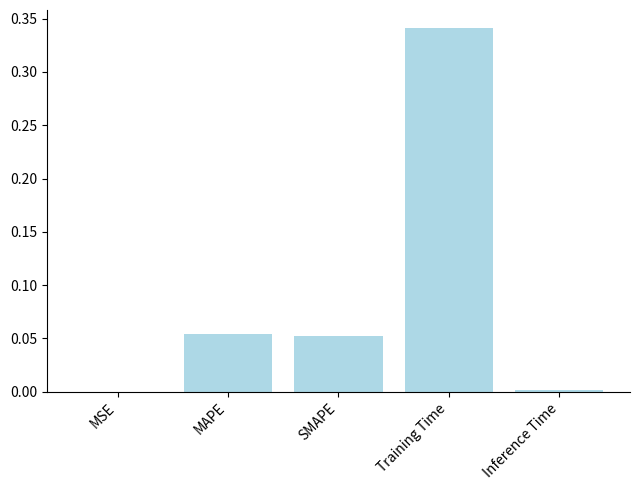

The chart shows a value of 0.1 at Training Time. True or false?

False